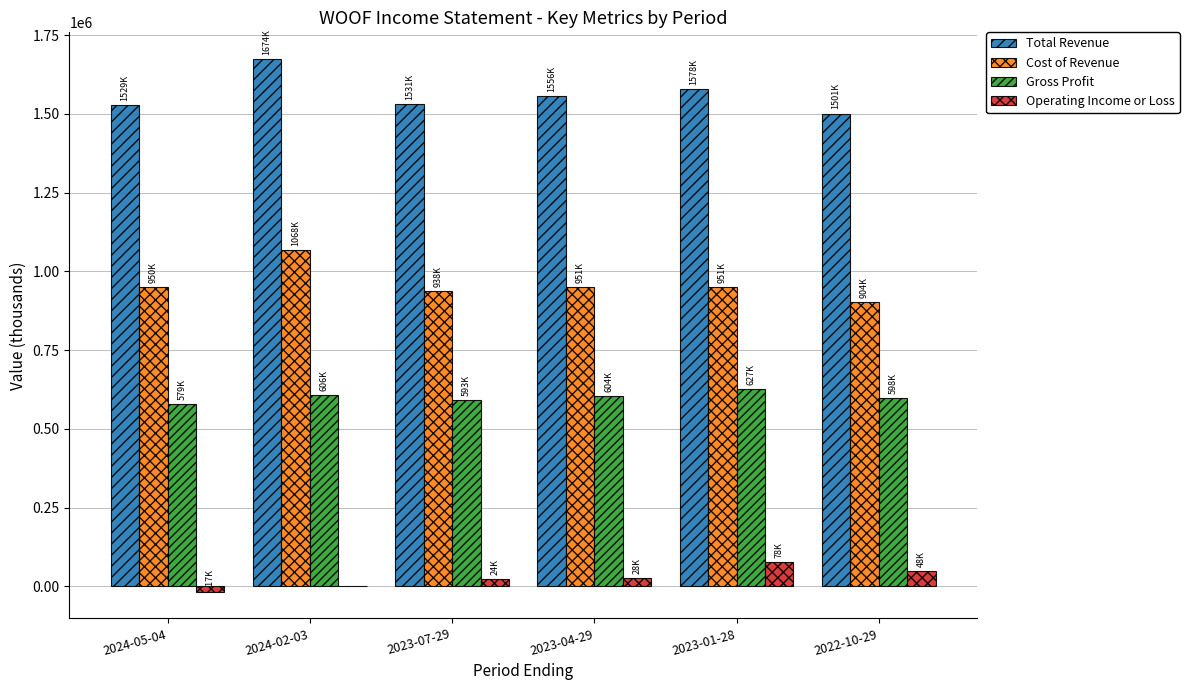

Does the chart contain stacked bars?

No